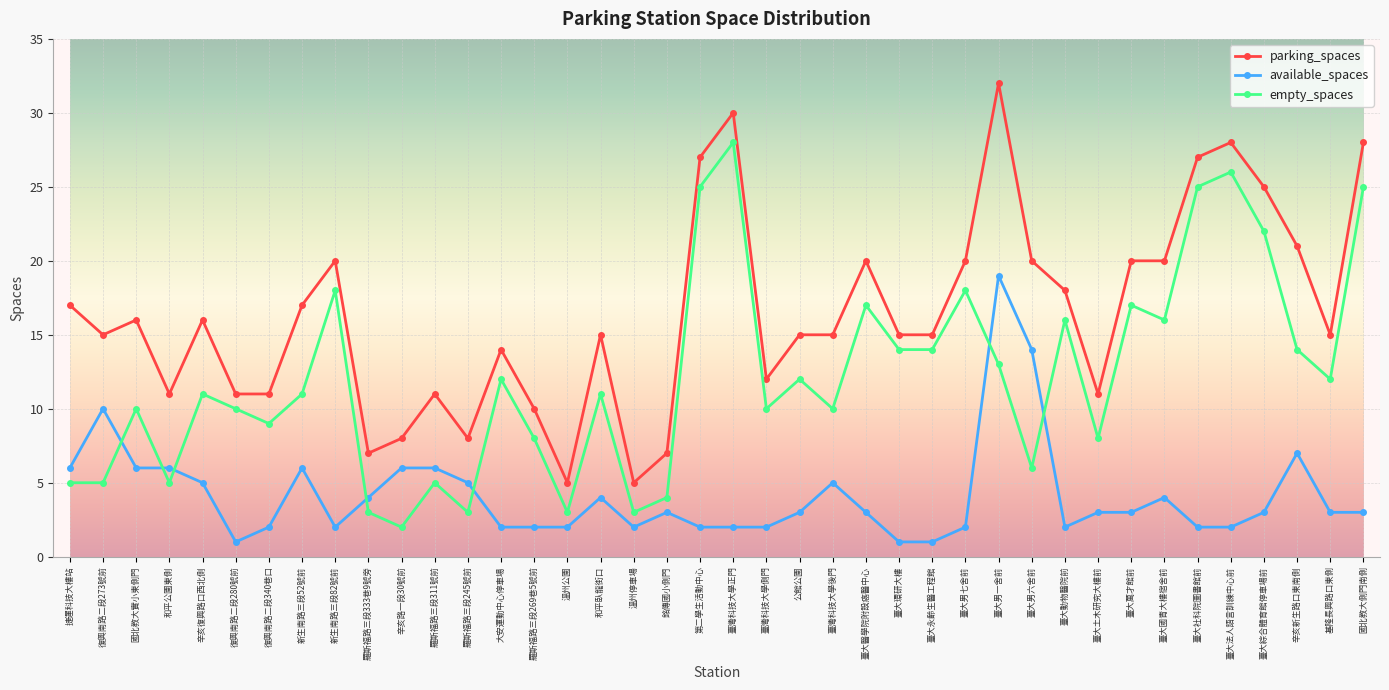

How many series are shown in this chart?

3